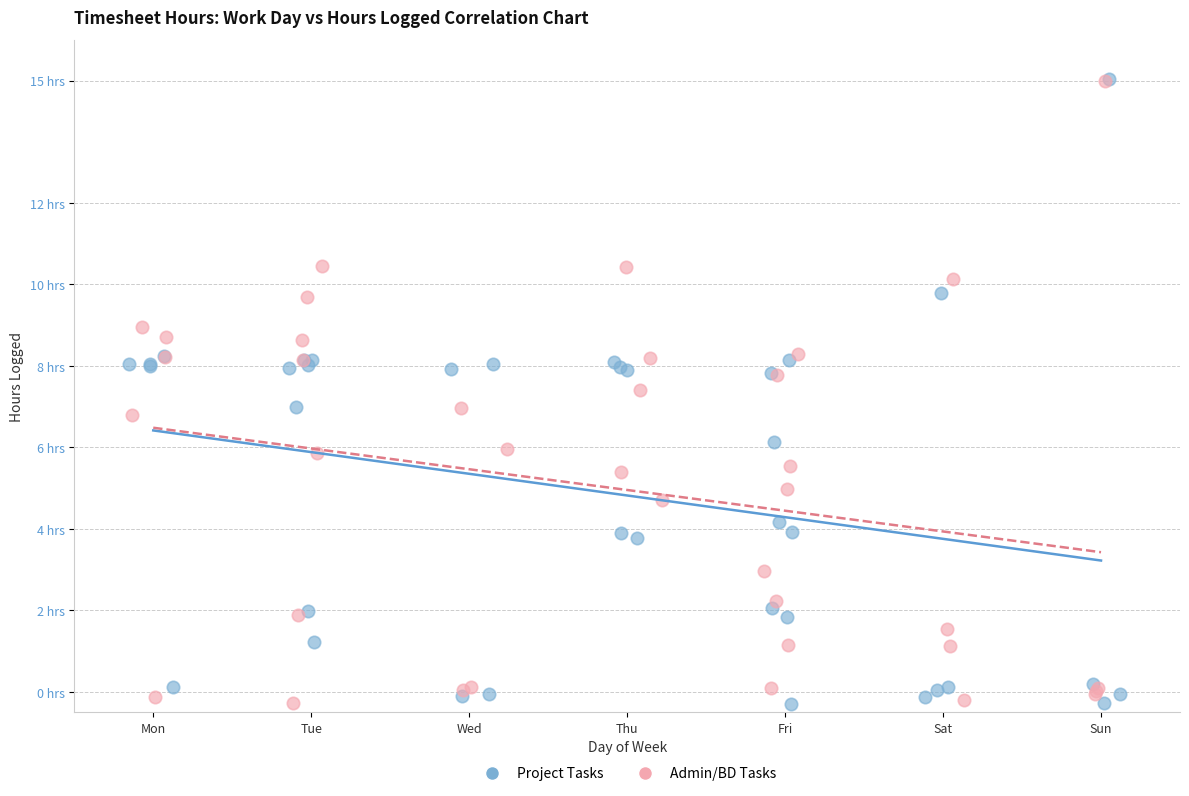

What are all the series names shown in the legend?

Project Tasks, Admin/BD Tasks